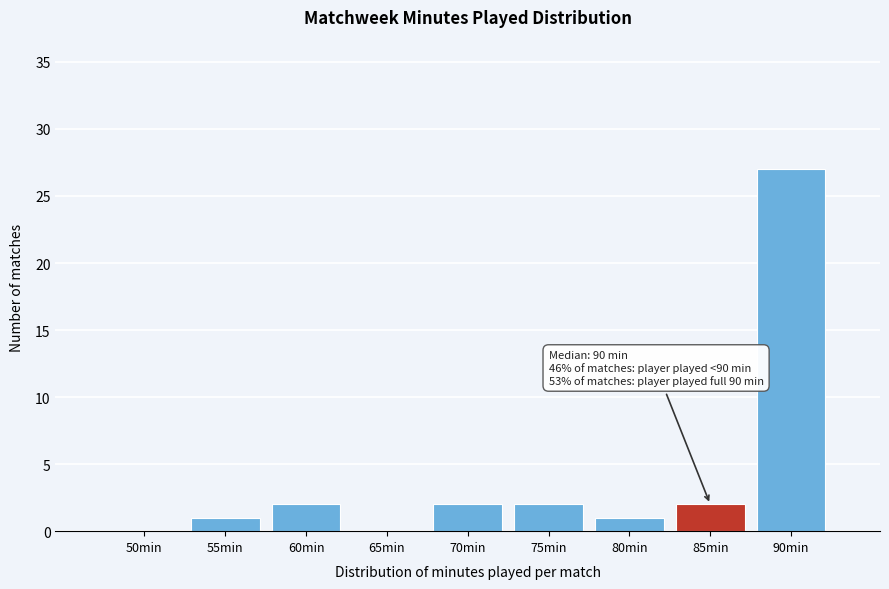

Reading left to right, extract all data points from this chart.

50min=0	55min=1	60min=2	65min=0	70min=2	75min=2	80min=1	85min=2	90min=27